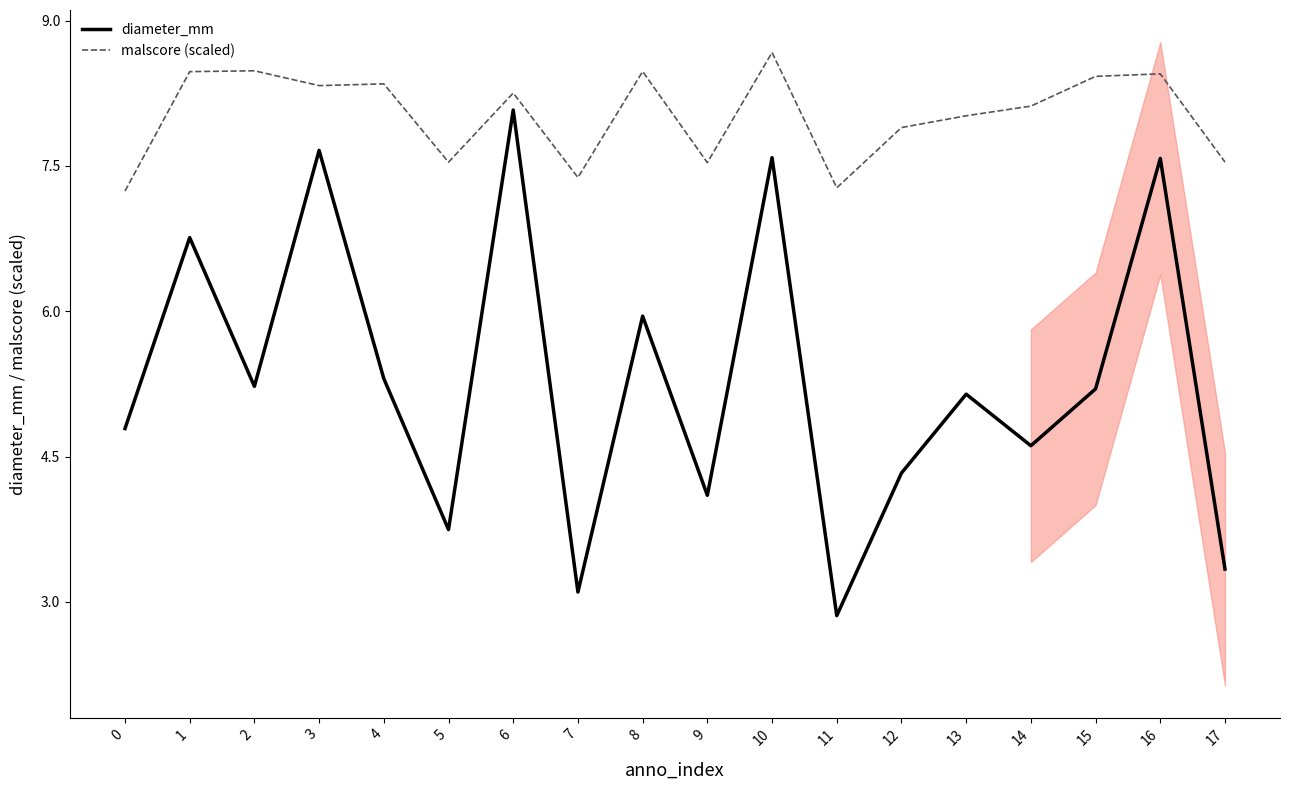

True or false: diameter_mm and malscore (scaled) intersect in this chart.

False